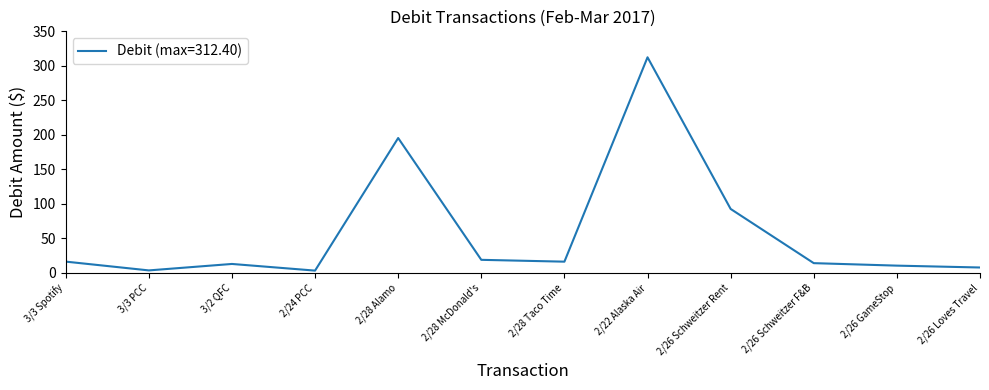

What is the difference between the maximum and minimum values?

309.0